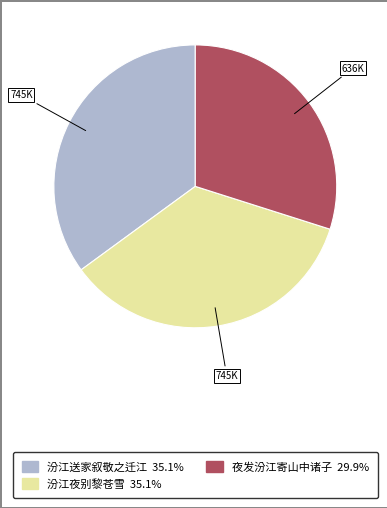

Combined, do 夜发汾江寄山中诸子 29.9% and 汾江送家叙敬之迁江 35.1% account for over 50%?

Yes